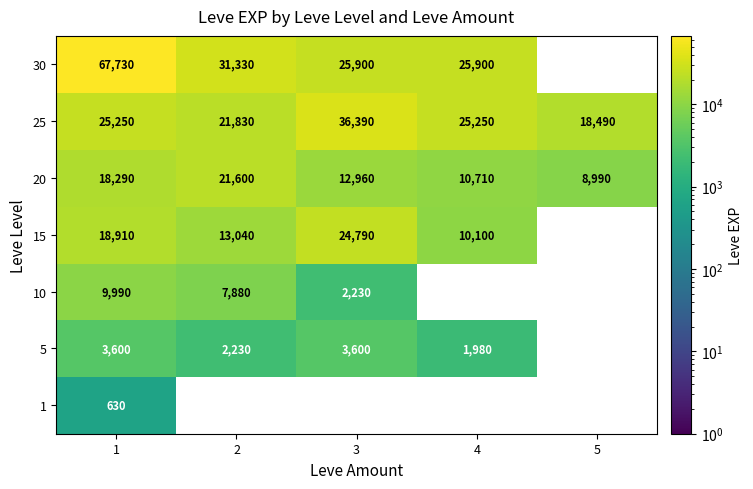

Rank the series at 1 from highest to lowest value.

30, 25, 15, 20, 10, 5, 1